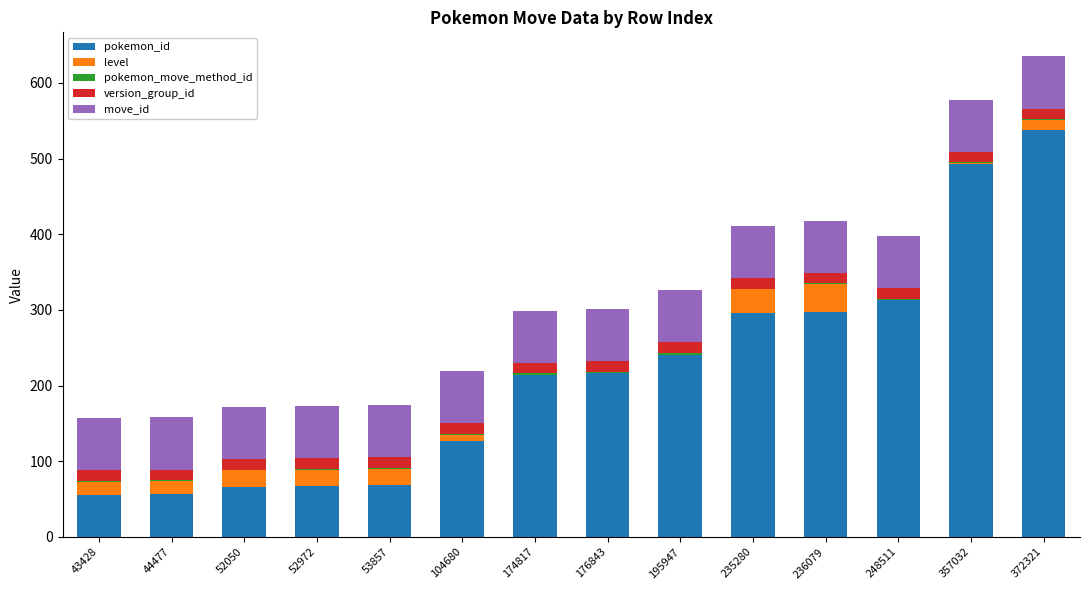

True or false: pokemon_id has a value of 56 at 43428.

True